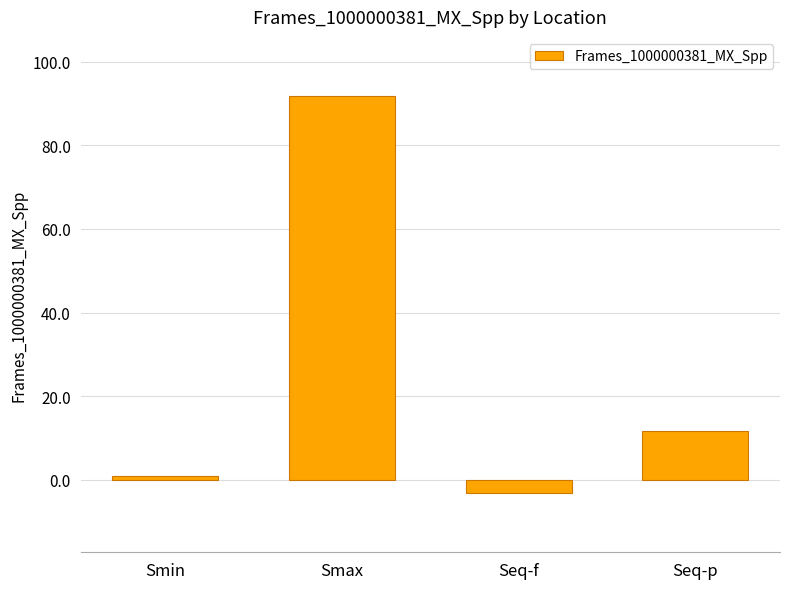

Does the chart contain stacked bars?

No